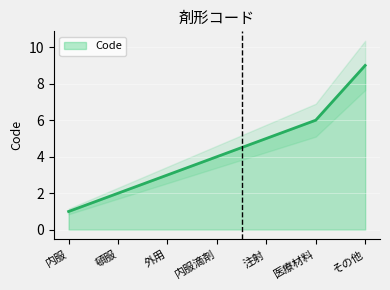

The chart shows a value of 1 at 内服. True or false?

False